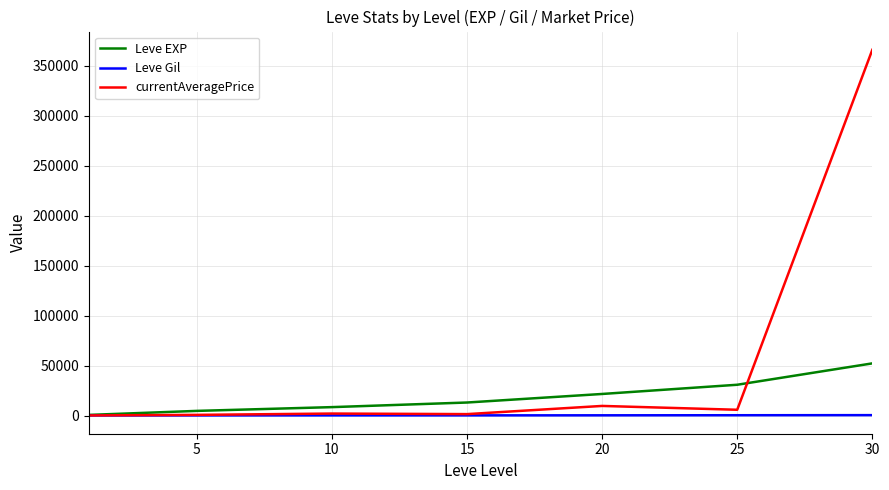

Which series has the largest total across all categories?

currentAveragePrice